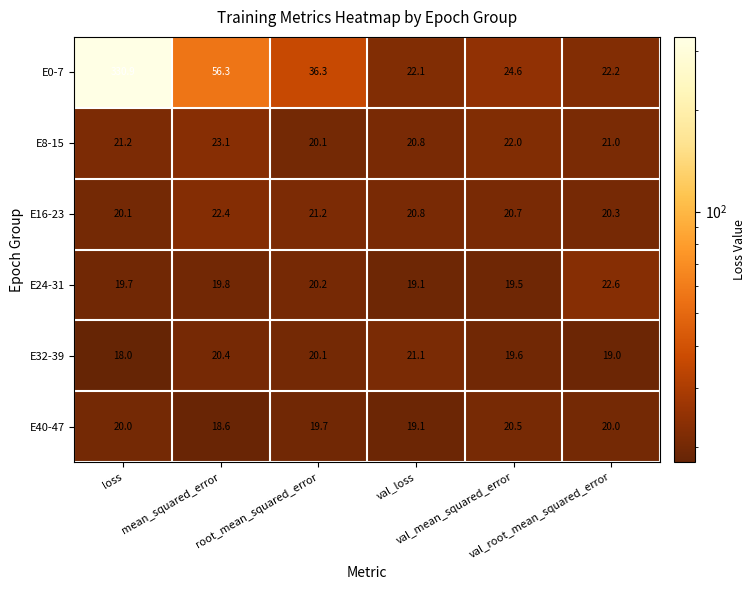

What is the difference between the second highest and minimum values in the E24-31 series?

1.1